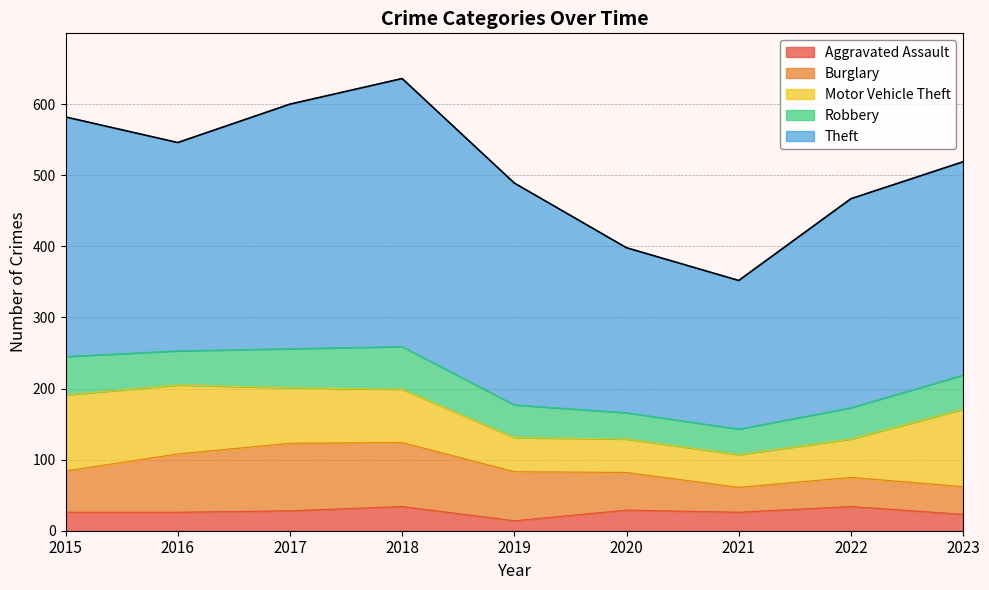

Read the Theft value at 2019, to the nearest 50.

300